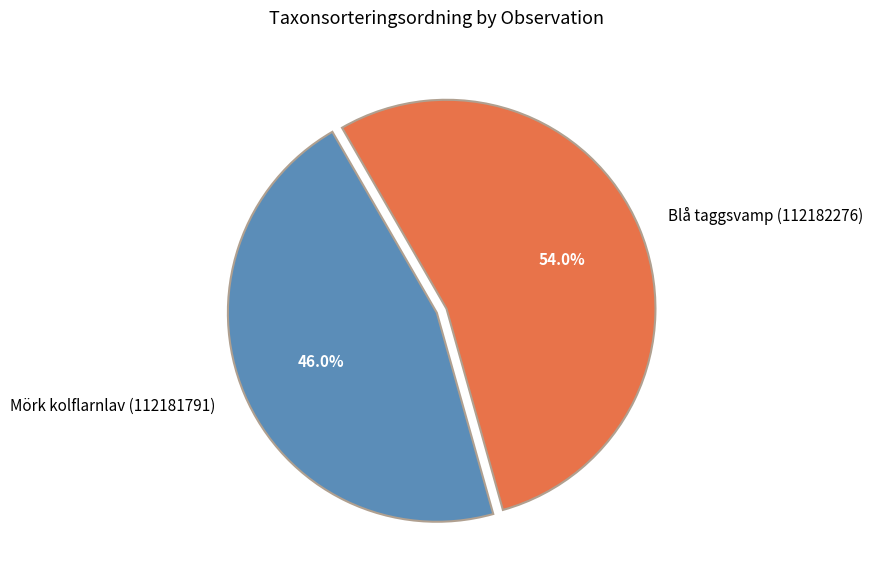

Which slice is the largest?

Blå taggsvamp (112182276)